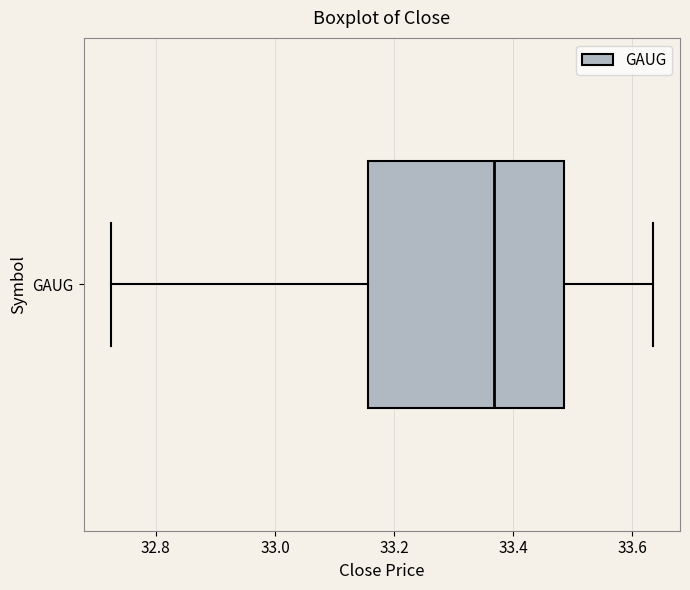

Transcribe this box plot: give where the median line is, the range the box spans, and where the two whiskers end, as read against the x-axis. The values are not printed on the chart, so give them approximately, as read against the axis.

median 33.36, box 33.16 to 33.48, whiskers 32.72 to 33.64